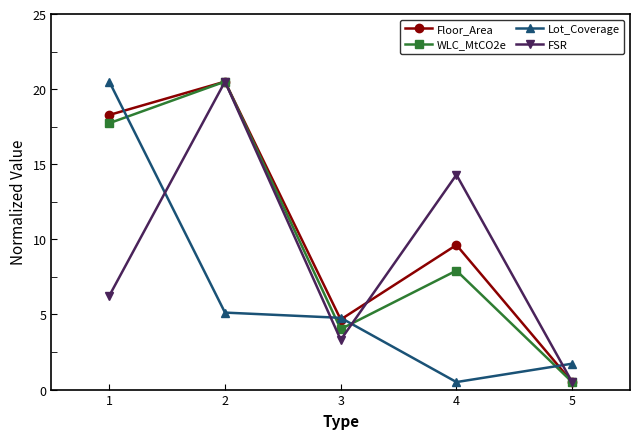

How many lines are shown in the chart?

4